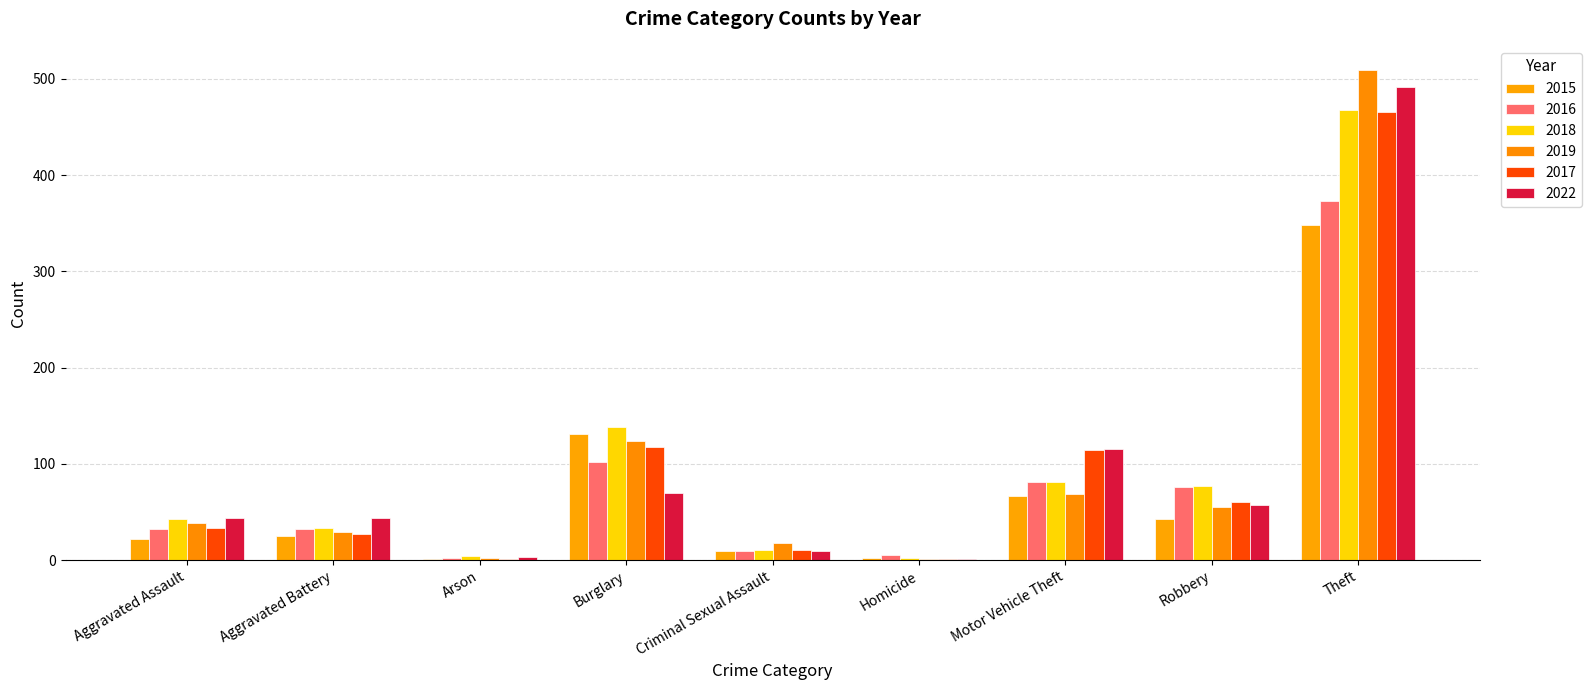

Between Homicide and Aggravated Battery, which is larger?

Aggravated Battery